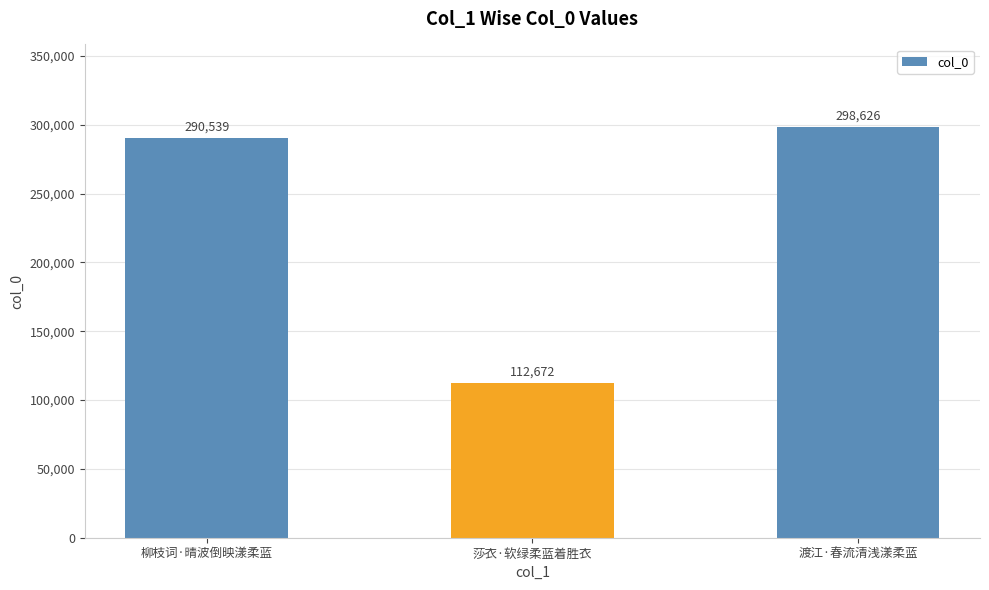

How many bars are there in total?

3